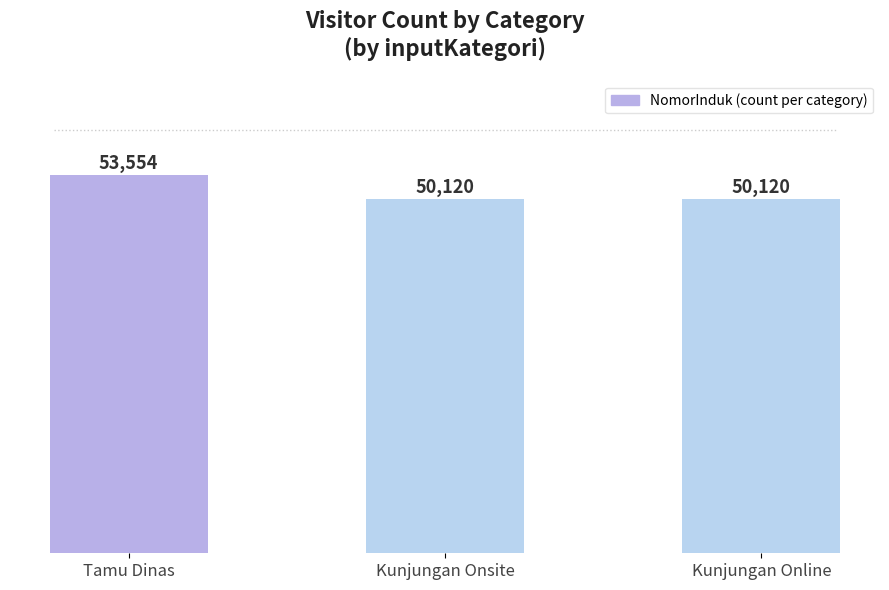

What is the average value?

51265